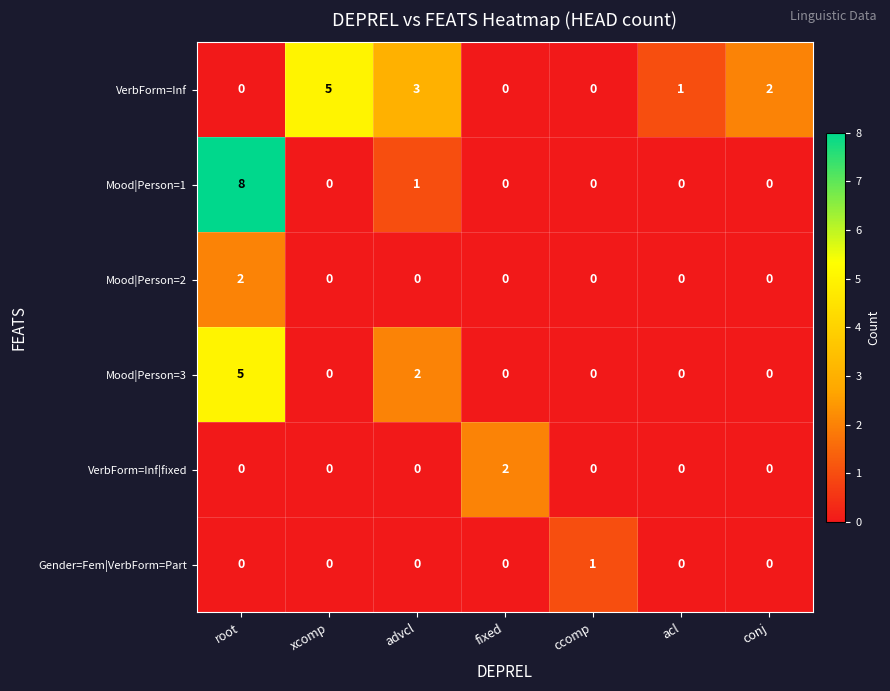

Count the number of categories in the chart.

7